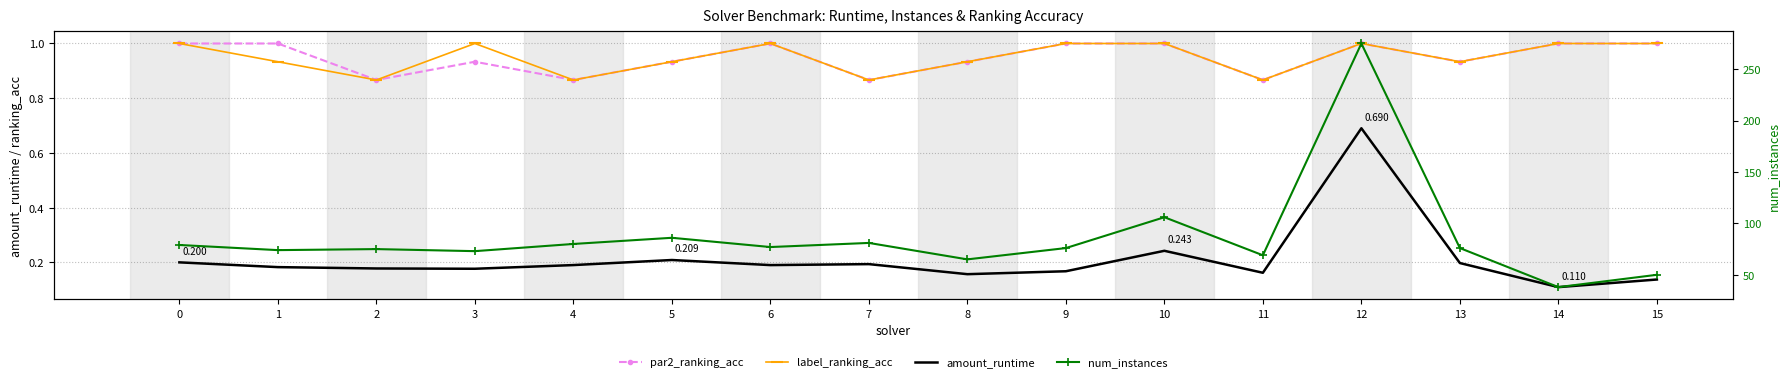

Which category has the lowest value across all series?

14